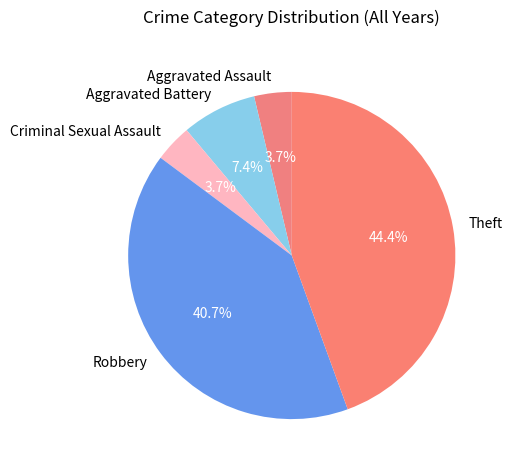

True or false: Aggravated Battery accounts for 1% of the total.

False